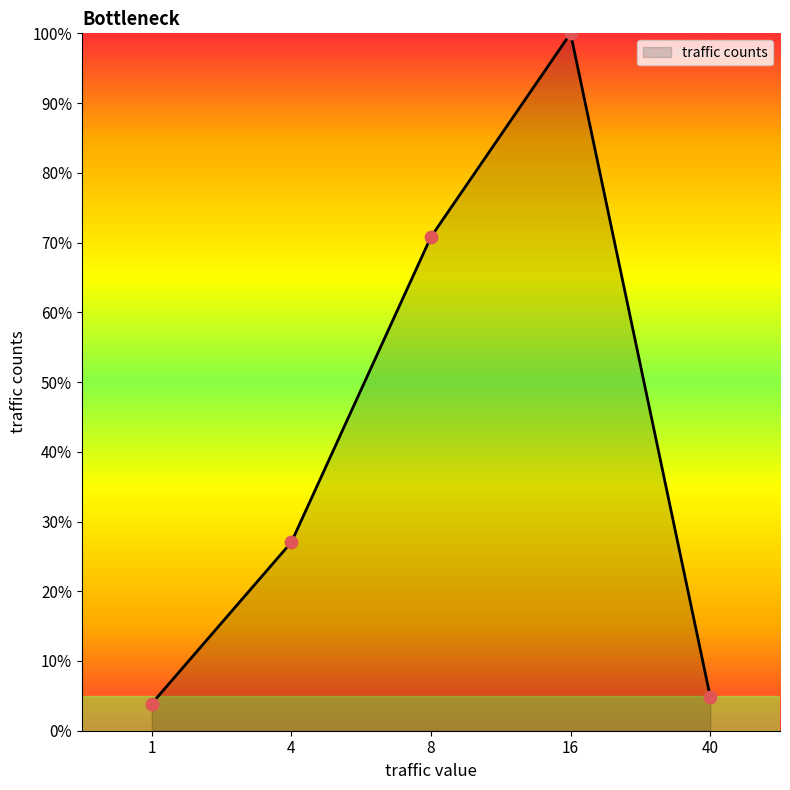

Approximately how many times larger is the value at 16 compared to 40?

20.4